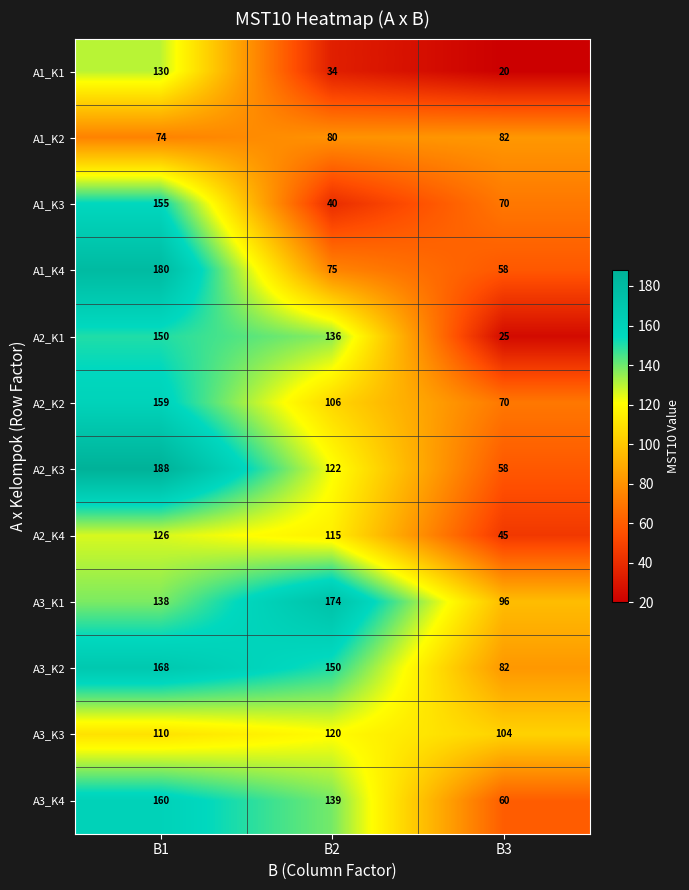

Rank the series by their maximum value, from highest to lowest.

A2_K3, A1_K4, A3_K1, A3_K2, A3_K4, A2_K2, A1_K3, A2_K1, A1_K1, A2_K4, A3_K3, A1_K2